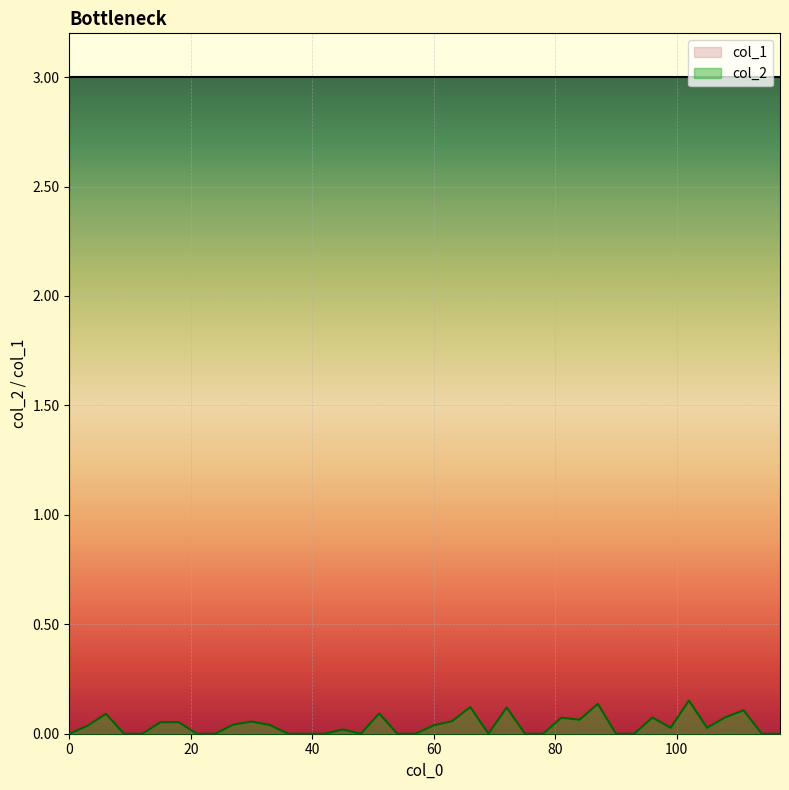

List the series in order of their overall mean, lowest first.

col_2, col_1